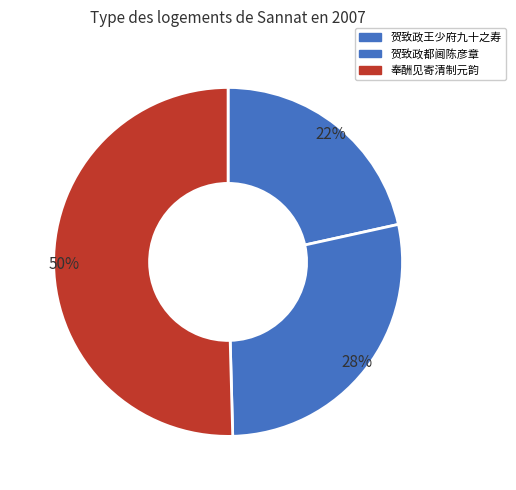

How many slices are in this pie chart?

3